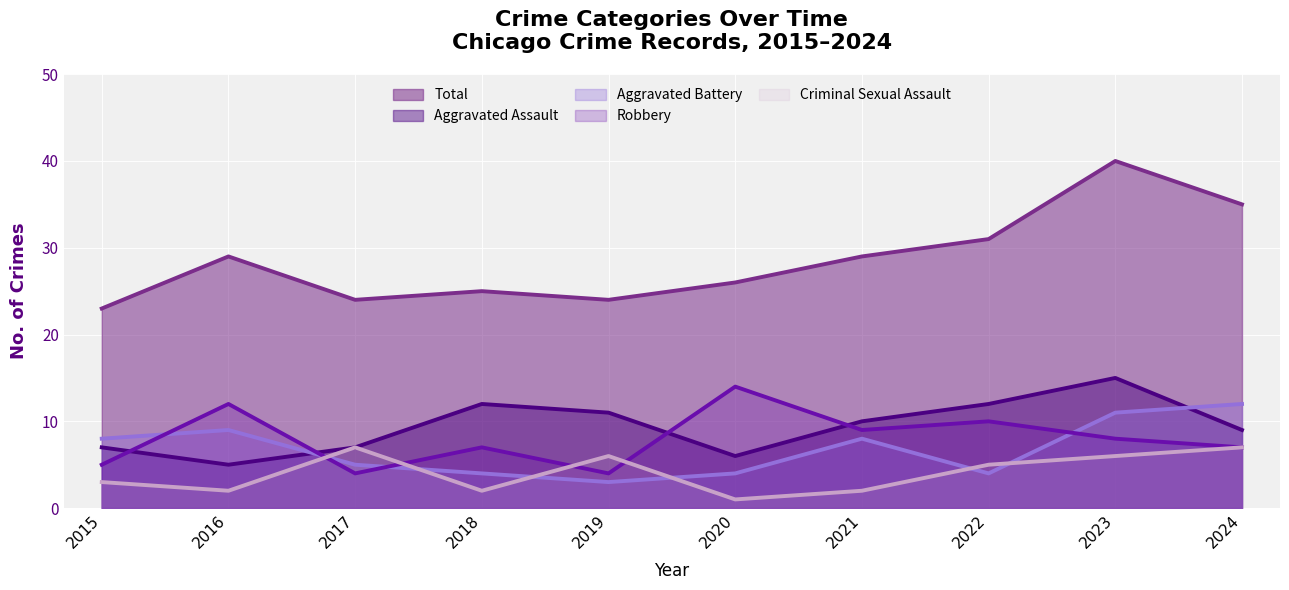

At which category does Criminal Sexual Assault reach its first local peak?

2017